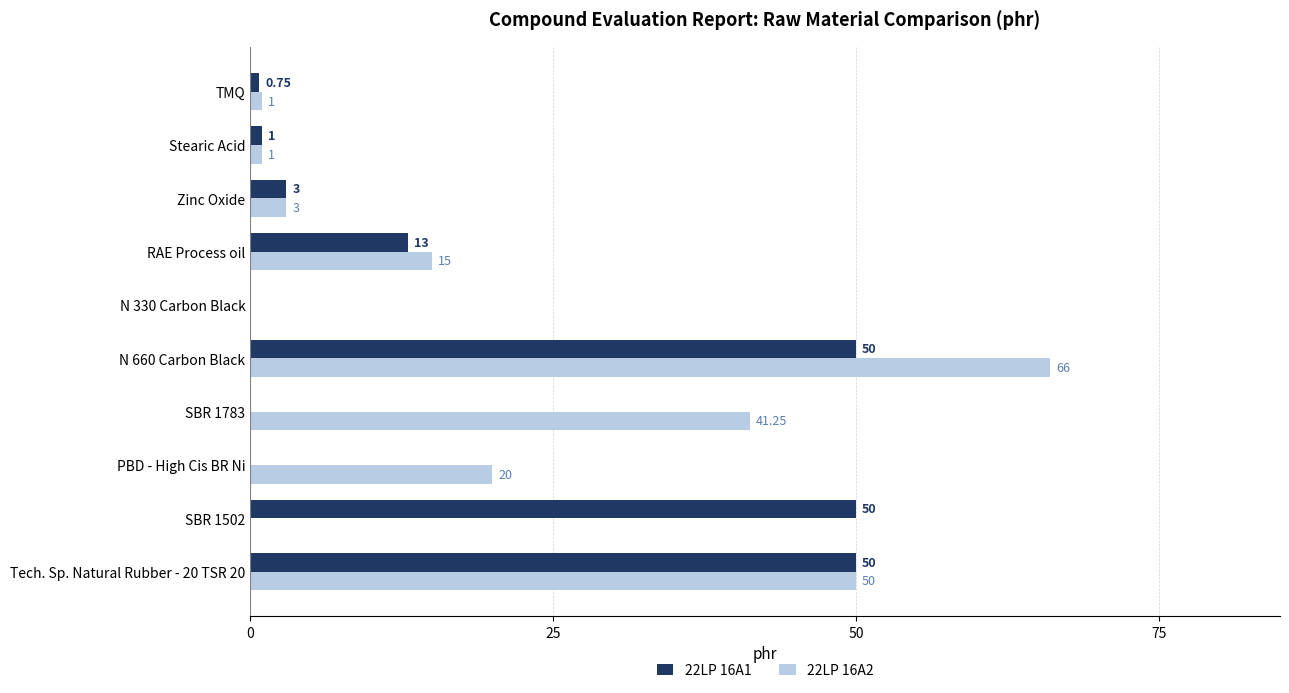

Which series has the largest total across all categories?

22LP 16A2